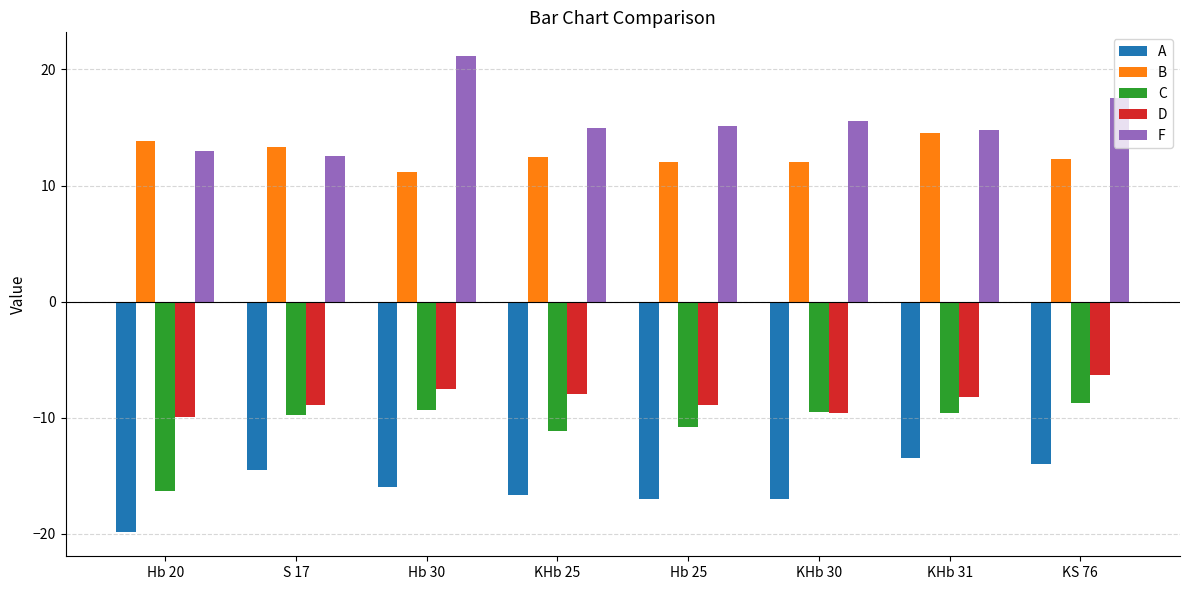

What is the difference between the highest and lowest values at KHb 30?

32.6